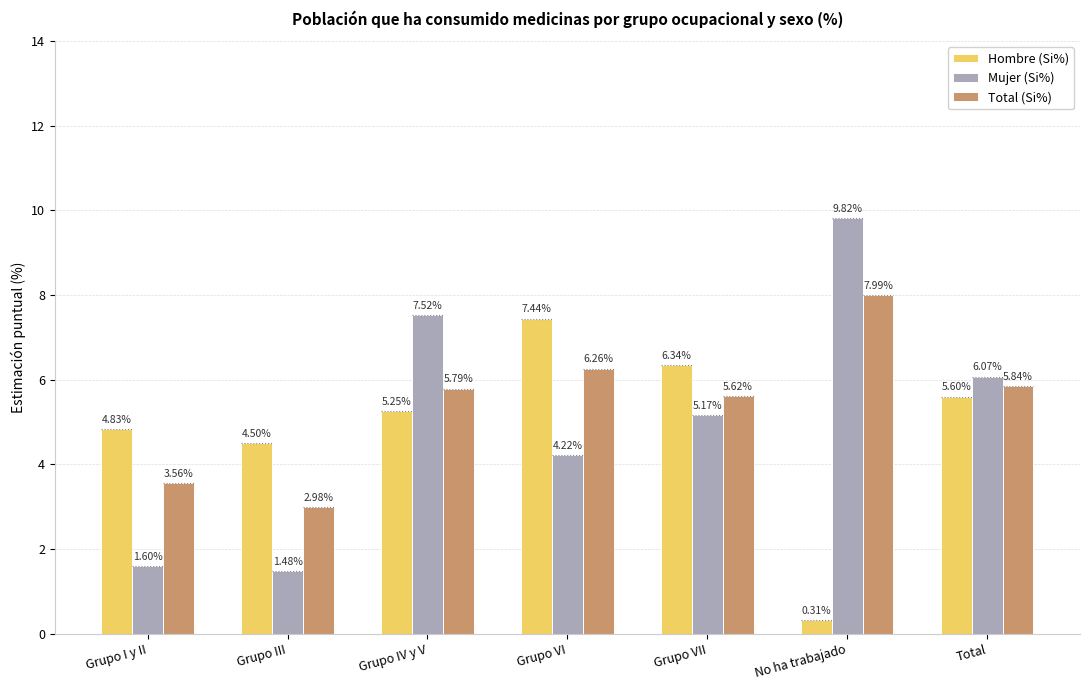

How many bars are there in each group?

3